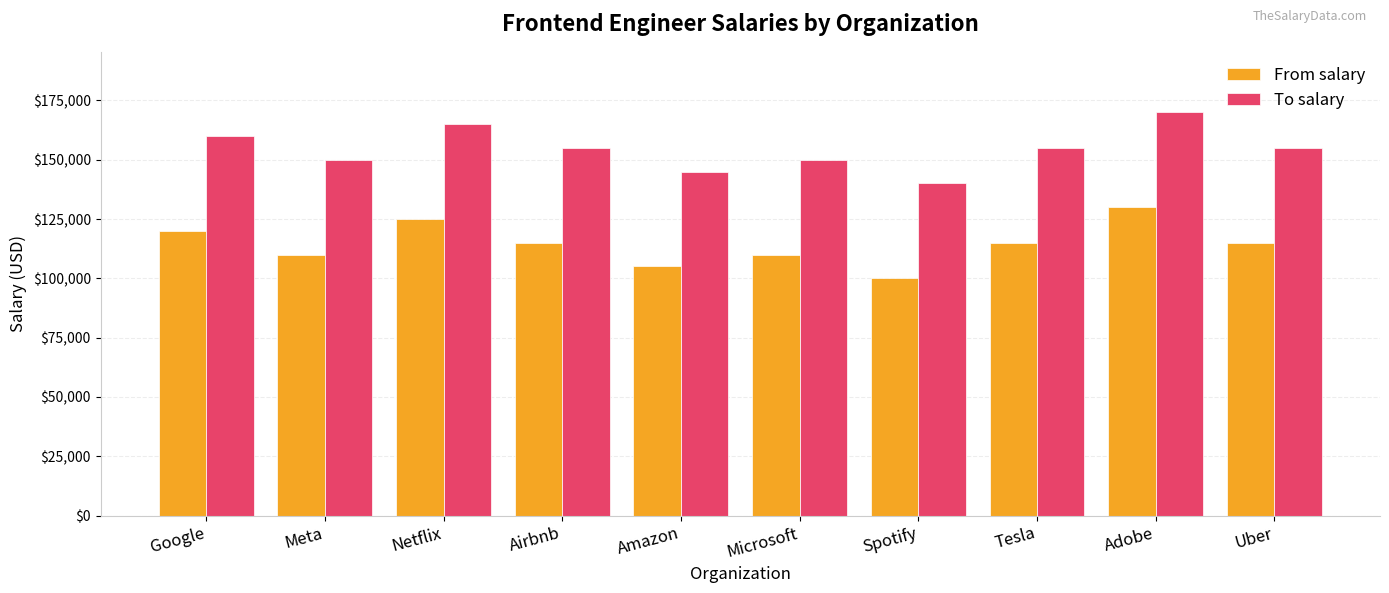

What are all the series names shown in the legend?

From salary, To salary